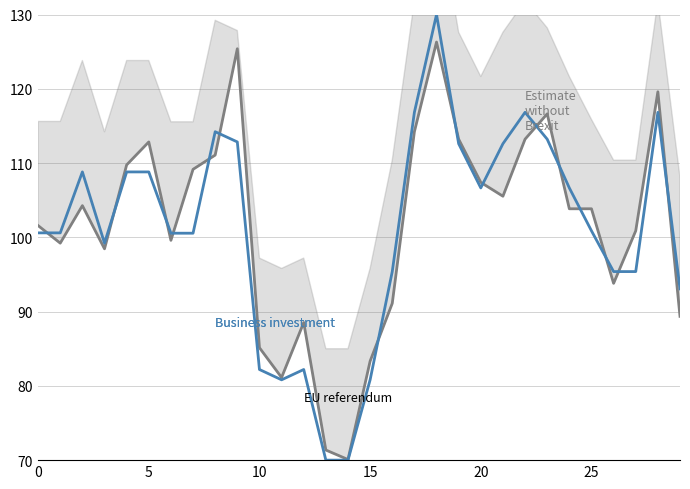

Which series has the largest total across all categories?

Estimate without Brexit